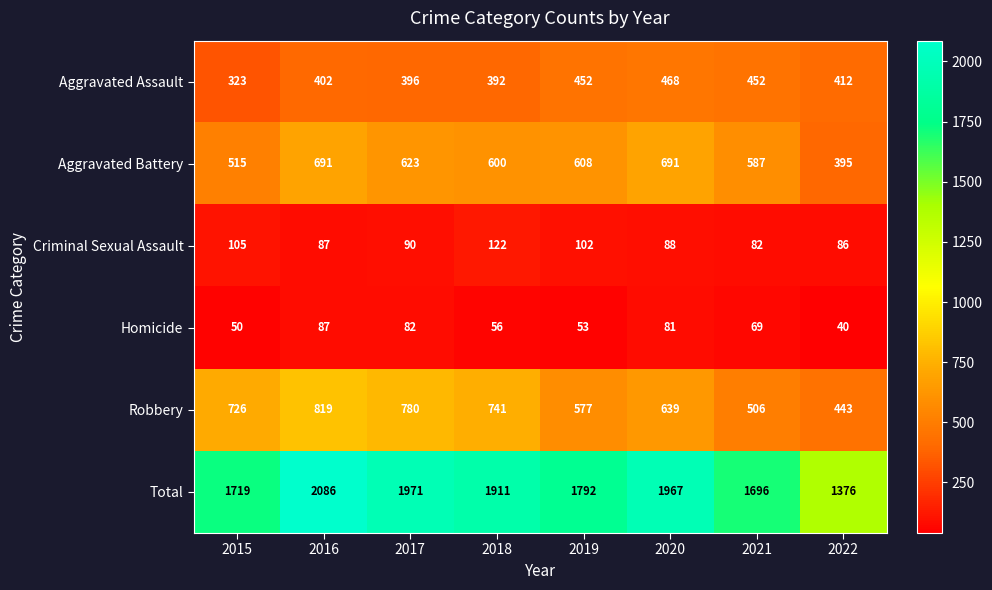

Where is Aggravated Assault nearest to the value 395?

2017